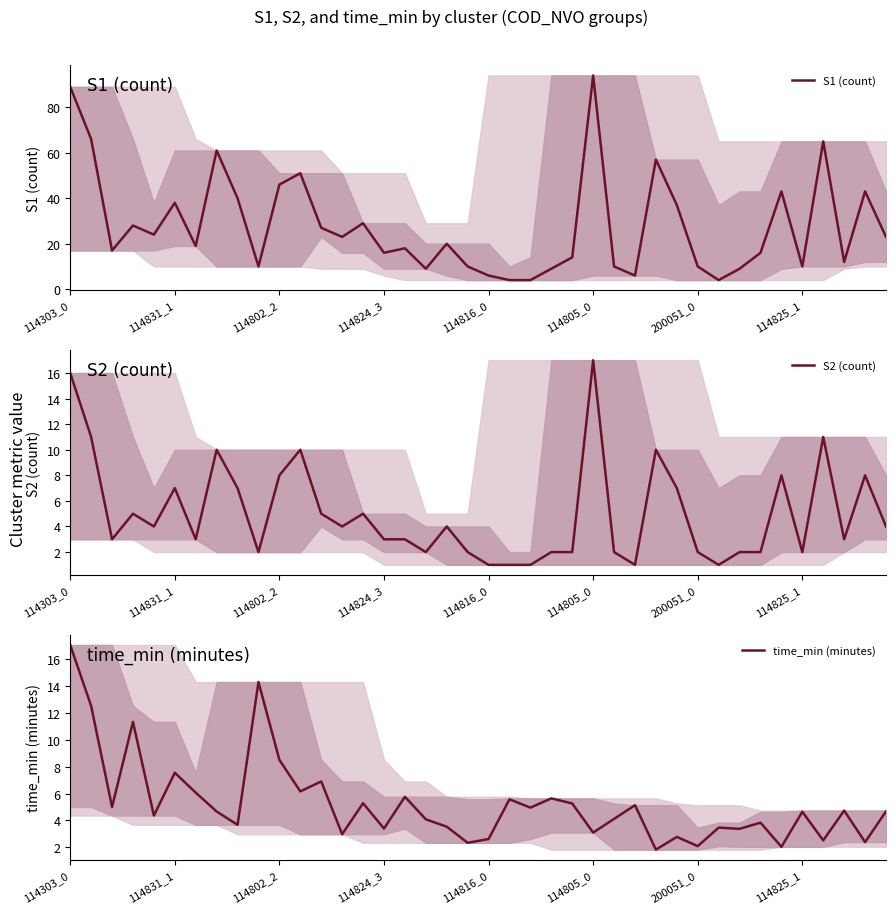

Count the number of categories in the chart.

40